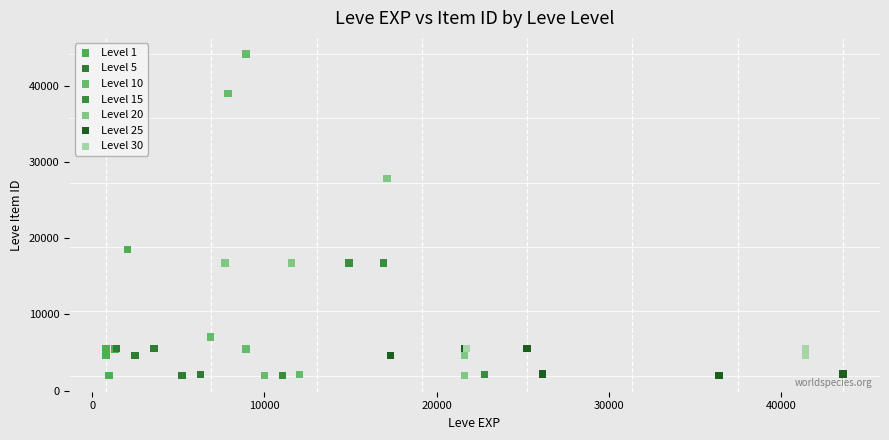

Which series reaches the maximum Y coordinate?

Level 10